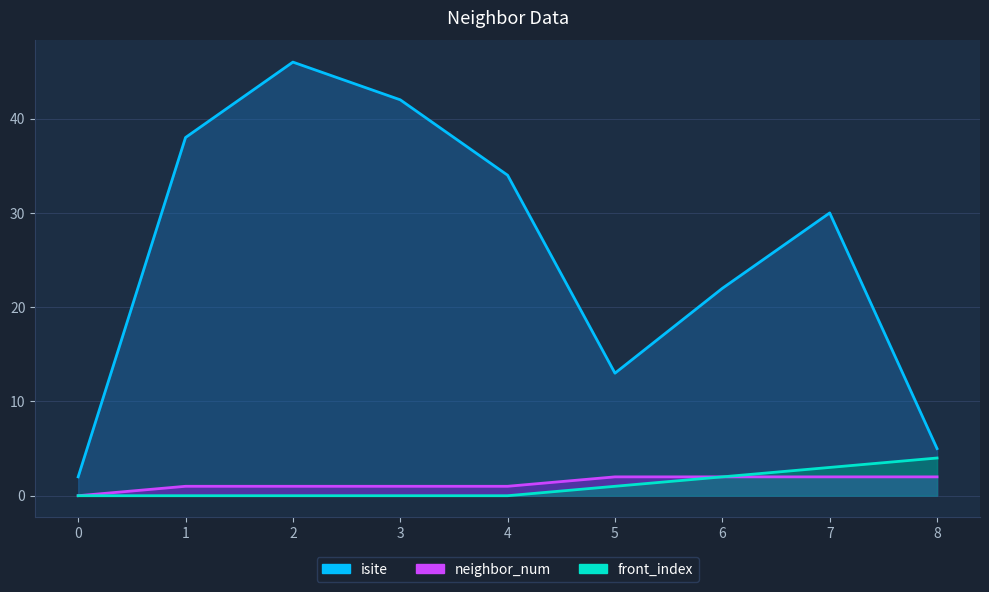

How many interior local valleys does the isite series have?

1